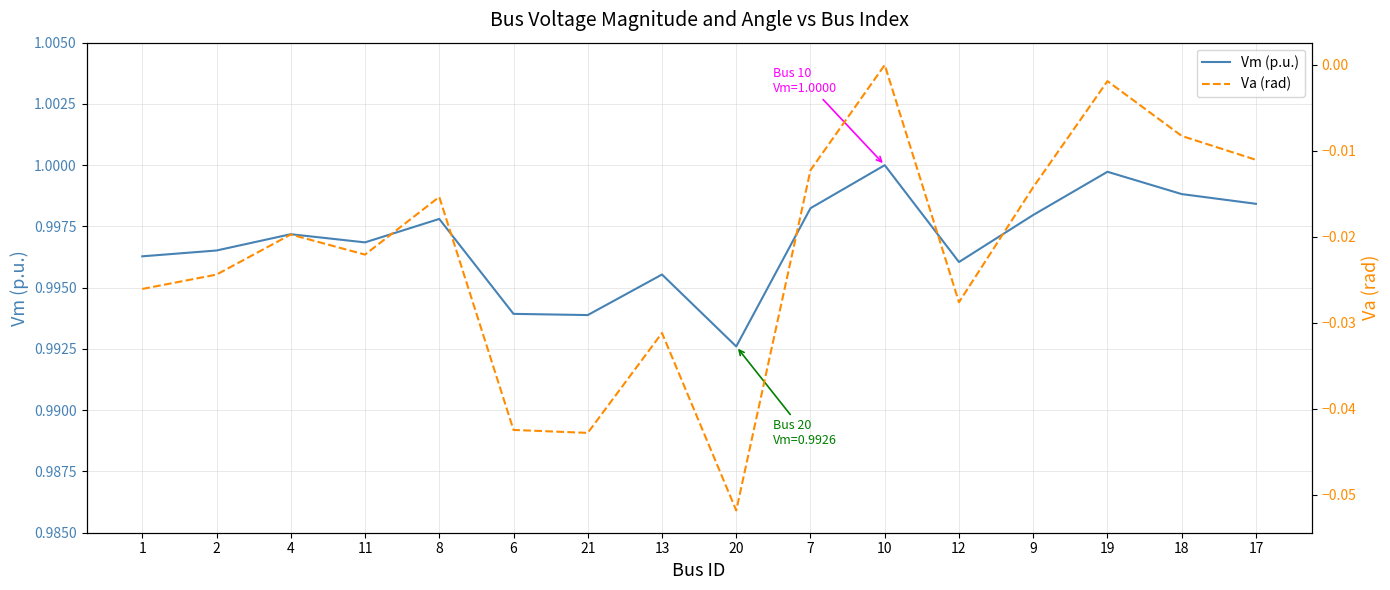

Reading left to right, list all the values displayed in this chart.

Vm (p.u.): 1.0	1.0	1.0	1.0	1.0	1.0	1.0	1.0	1.0	1.0	1.0	1.0	1.0	1.0	1.0	1.0
Va (rad): -0.0	-0.0	-0.0	-0.0	-0.0	-0.0	-0.0	-0.0	-0.1	-0.0	0.0	-0.0	-0.0	-0.0	-0.0	-0.0